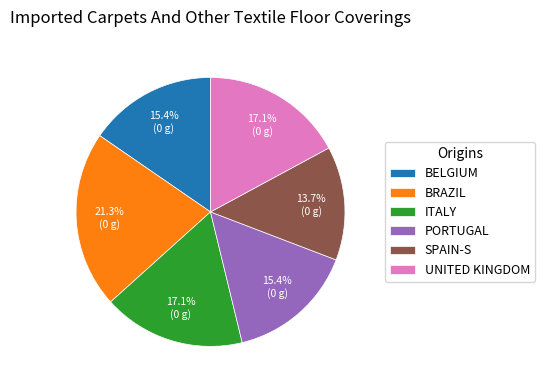

To the nearest percent, what is the difference between the largest and smallest slice percentages?

8%